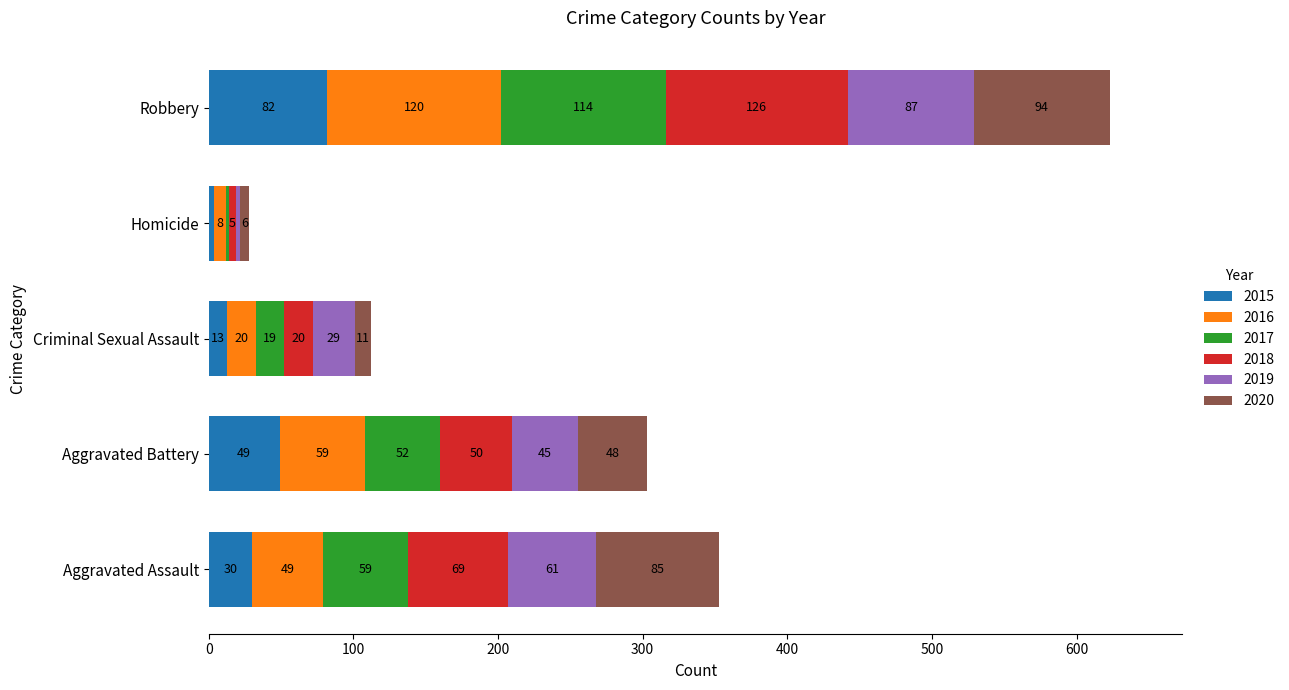

At which label is 2015 closest to 43?

Aggravated Battery